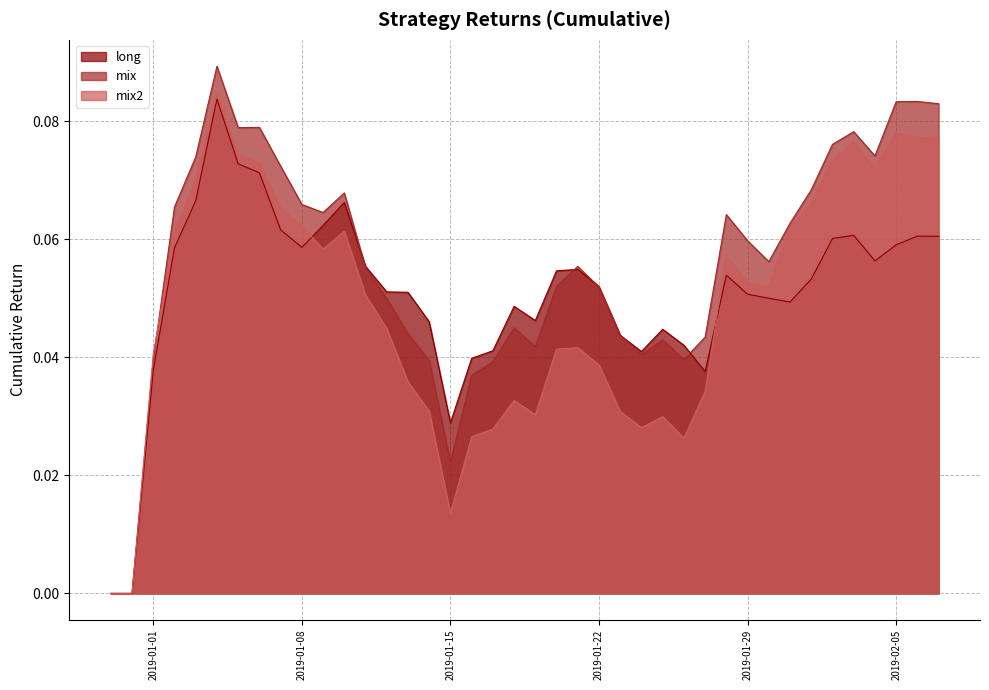

Rank the categories by mix value from lowest to highest.

2018-12-30, 2018-12-31, 2019-01-15, 2019-01-16, 2019-01-17, 2019-01-14, 2019-01-01, 2019-01-26, 2019-01-24, 2019-01-19, 2019-01-25, 2019-01-27, 2019-01-23, 2019-01-13, 2019-01-18, 2019-01-12, 2019-01-22, 2019-01-20, 2019-01-11, 2019-01-21, 2019-01-30, 2019-01-29, 2019-01-31, 2019-01-28, 2019-01-09, 2019-01-02, 2019-01-08, 2019-01-10, 2019-02-01, 2019-01-07, 2019-01-03, 2019-02-04, 2019-02-02, 2019-02-03, 2019-01-05, 2019-01-06, 2019-02-07, 2019-02-05, 2019-02-06, 2019-01-04